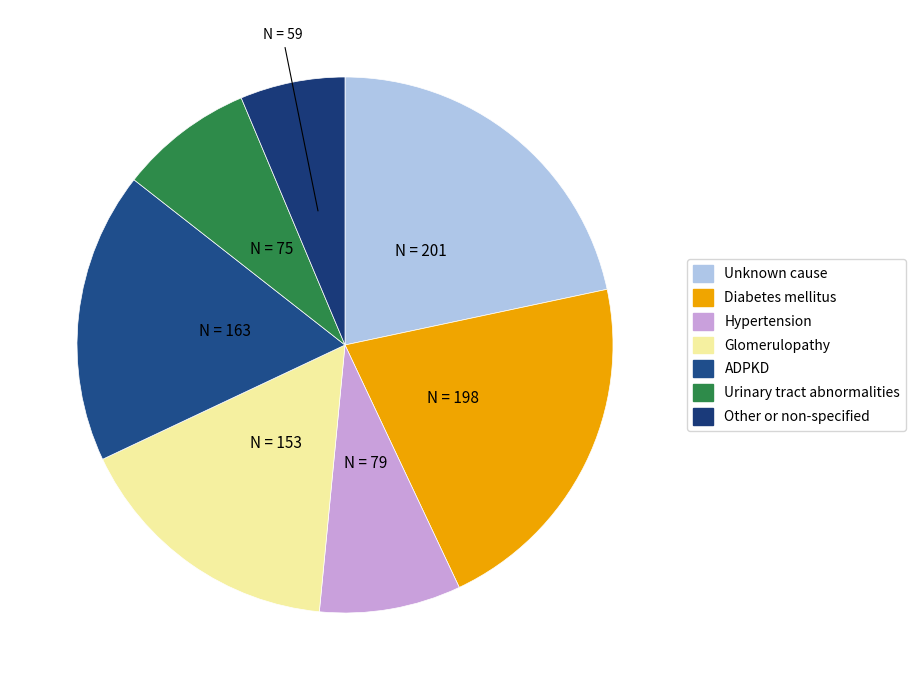

To the nearest percent, what is the average slice percentage?

14%